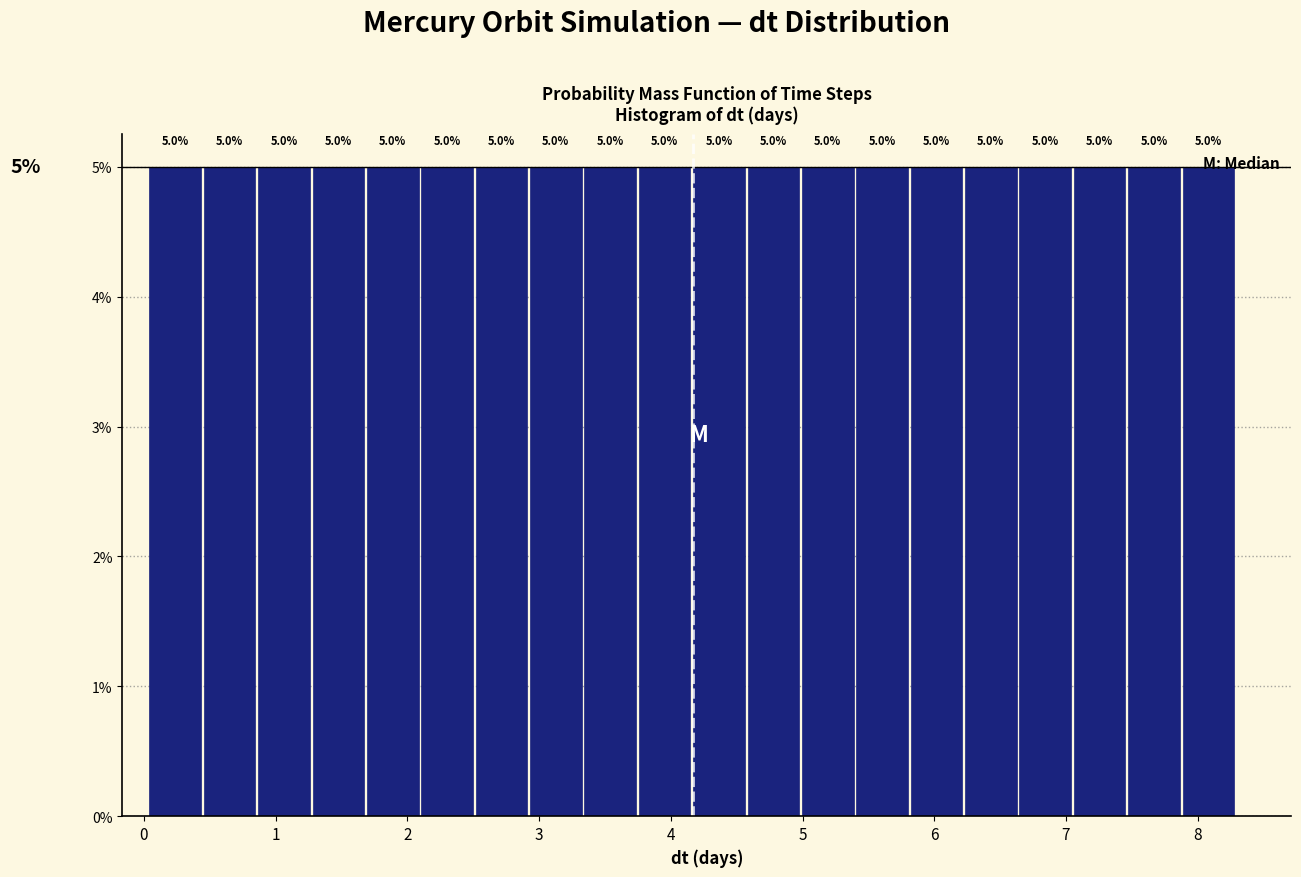

Reading left to right, transcribe this chart: for each bar, give the range it covers on the x-axis and its height. The bar edges are not printed on the chart, so give them approximately, as read against the axis.

0.0 to 0.5: 5.0
0.5 to 0.9: 5.0
0.9 to 1.3: 5.0
1.3 to 1.7: 5.0
1.7 to 2.1: 5.0
2.1 to 2.5: 5.0
2.5 to 2.9: 5.0
2.9 to 3.3: 5.0
3.3 to 3.8: 5.0
3.8 to 4.2: 5.0
4.2 to 4.6: 5.0
4.6 to 5.0: 5.0
5.0 to 5.4: 5.0
5.4 to 5.8: 5.0
5.8 to 6.2: 5.0
6.2 to 6.6: 5.0
6.6 to 7.1: 5.0
7.1 to 7.5: 5.0
7.5 to 7.9: 5.0
7.9 to 8.3: 5.0